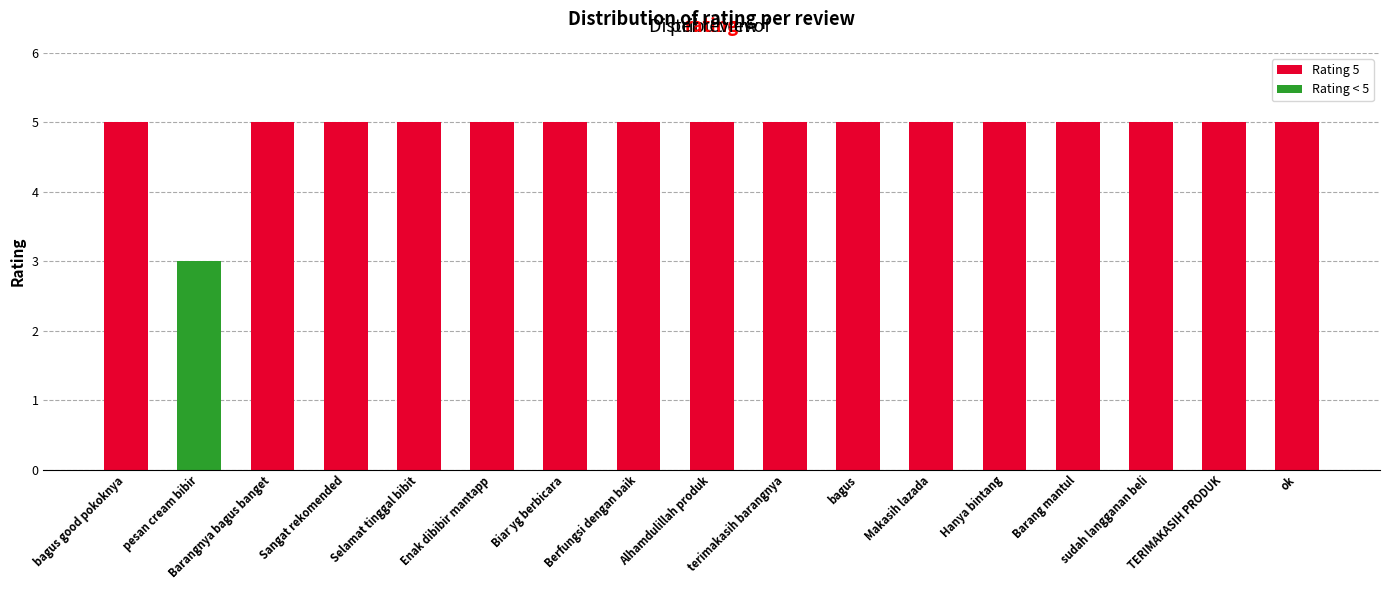

How many series are shown in this chart?

2